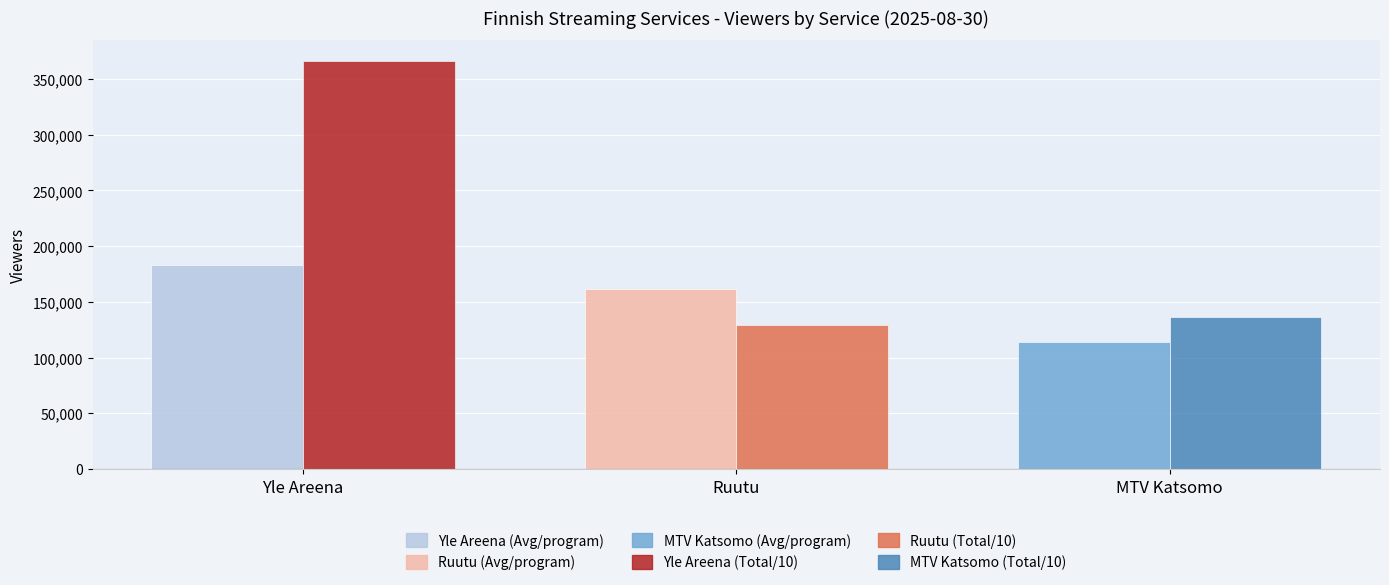

What is the difference between the highest and lowest values at Ruutu?

32325